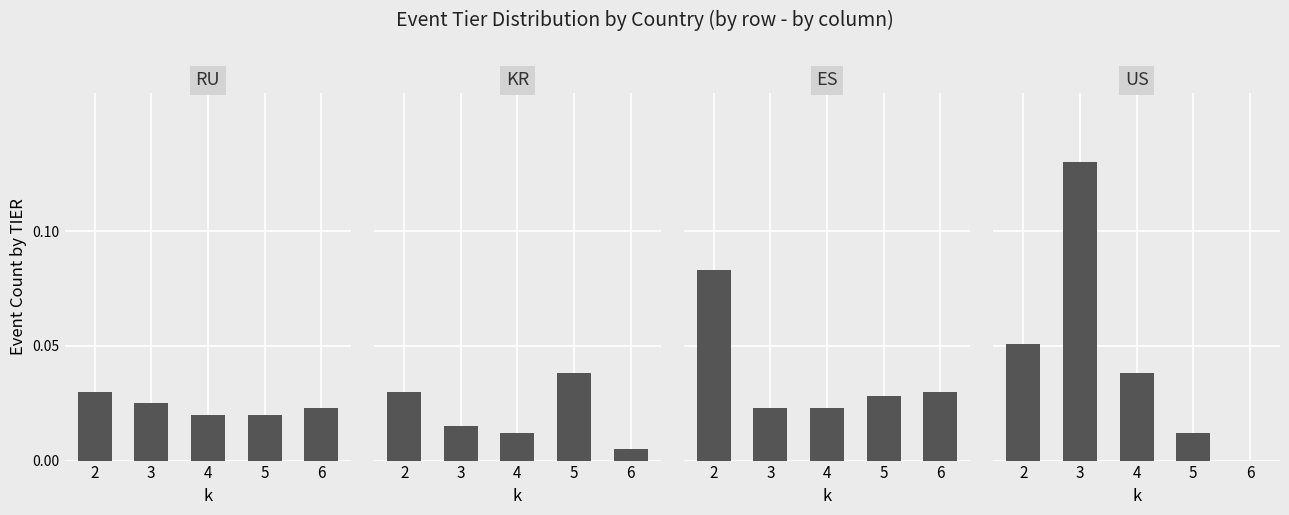

Rank the categories by RU value from lowest to highest.

4, 5, 6, 3, 2